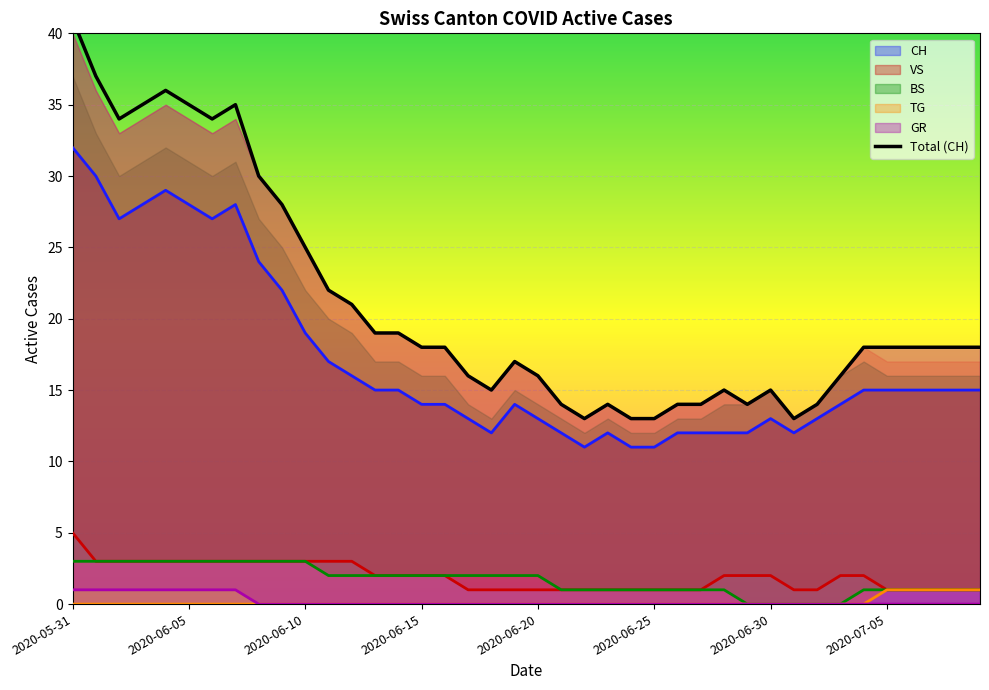

Which category has the highest value across all series?

2020-05-31